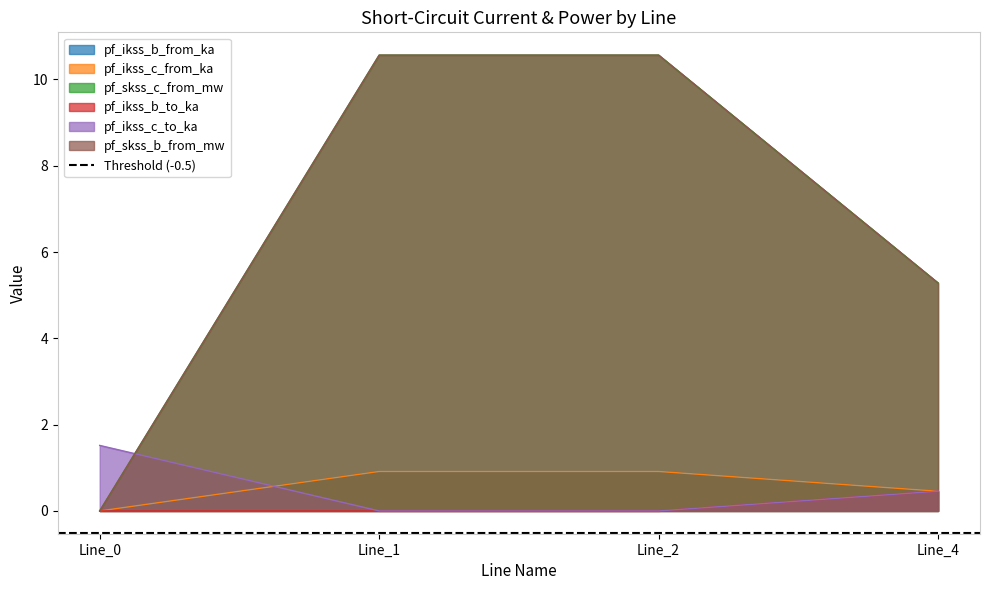

What is the difference between the maximum and minimum values in the pf_ikss_b_to_ka series?

0.5